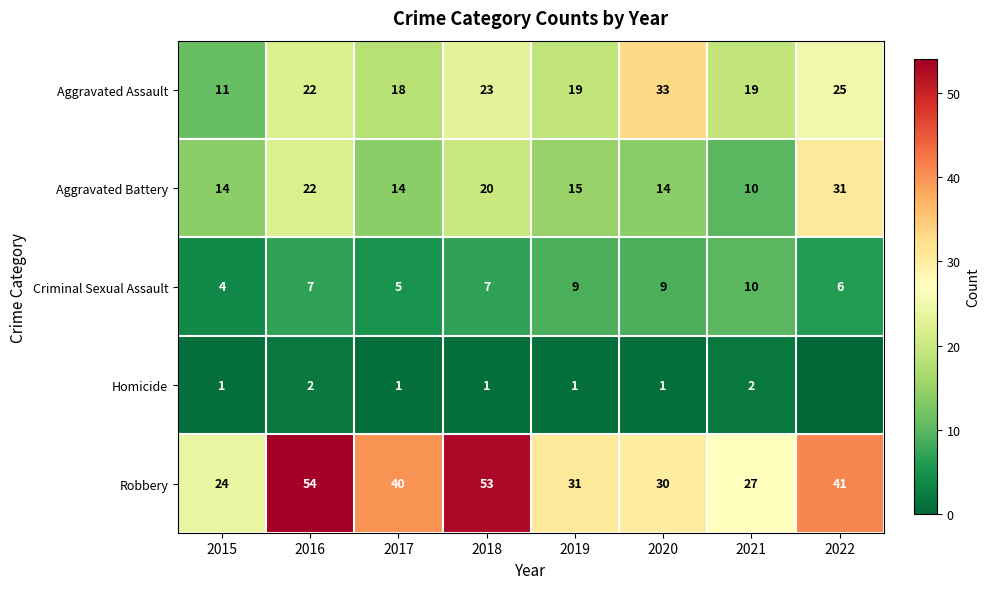

Between 2019 and 2020, which series saw the biggest shift?

Aggravated Assault